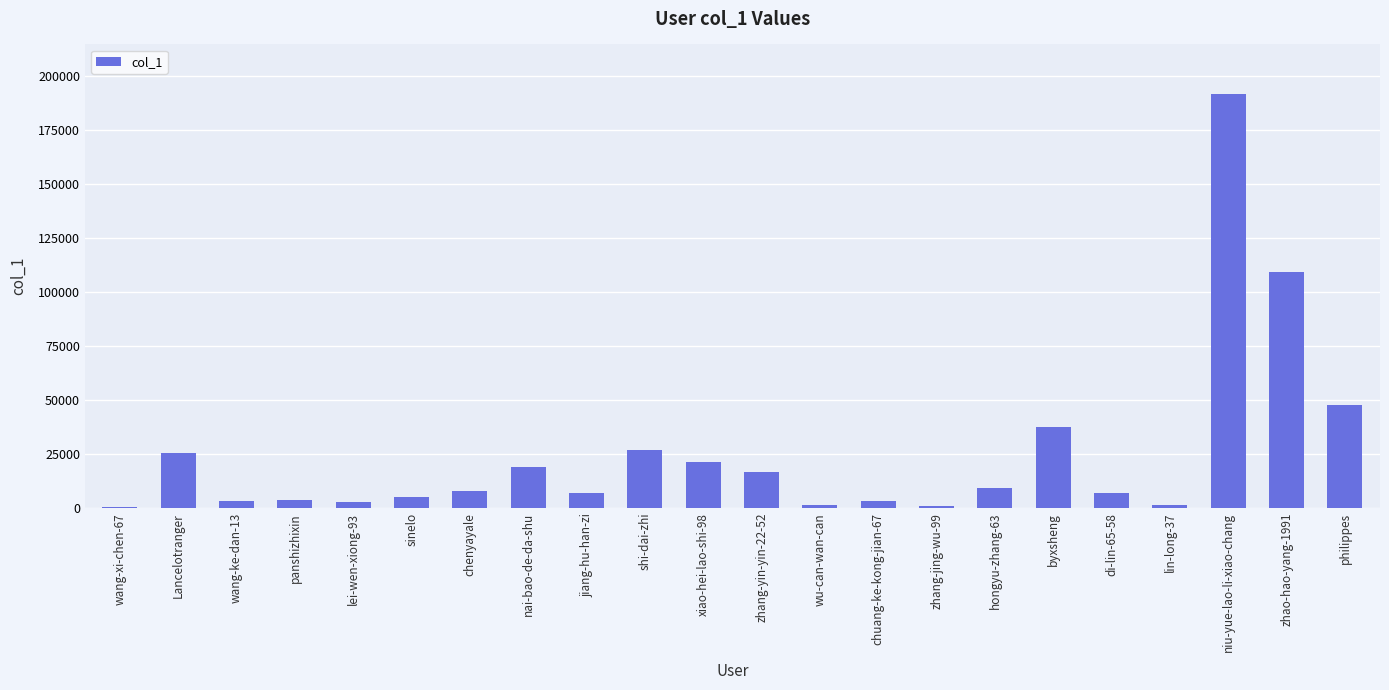

Is it true that the value at wang-xi-chen-67 is 331?

True